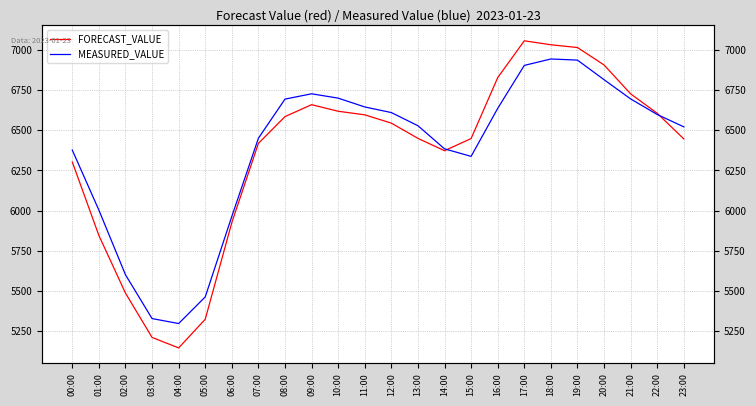

What position from the left is 19:00?

20